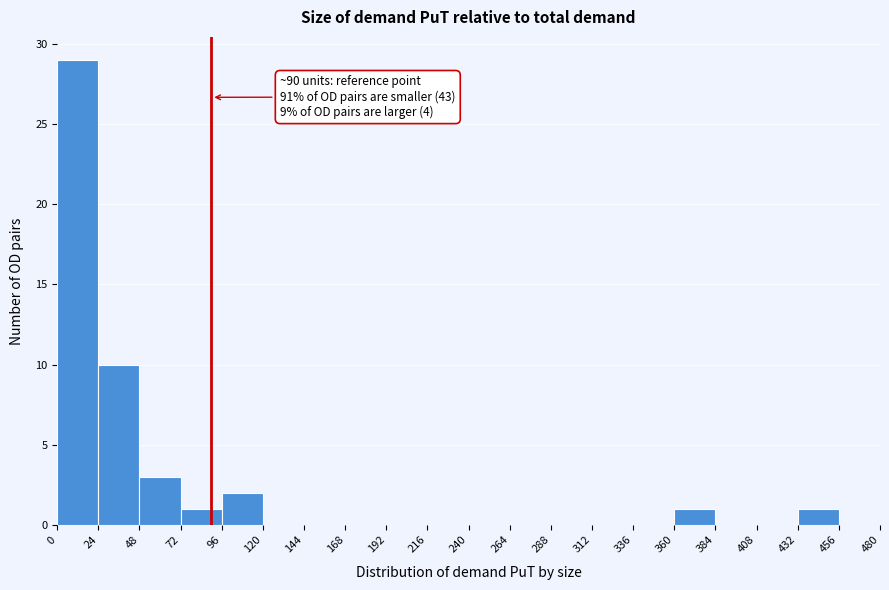

Which range on the x-axis has the tallest bar?

0 to 24